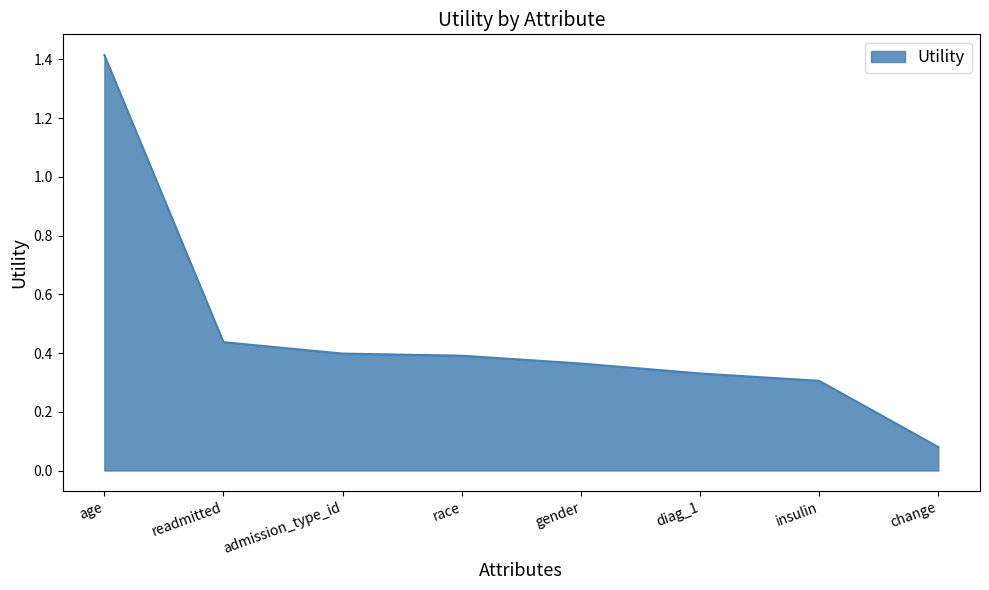

At which label is the value closest to 0?

change